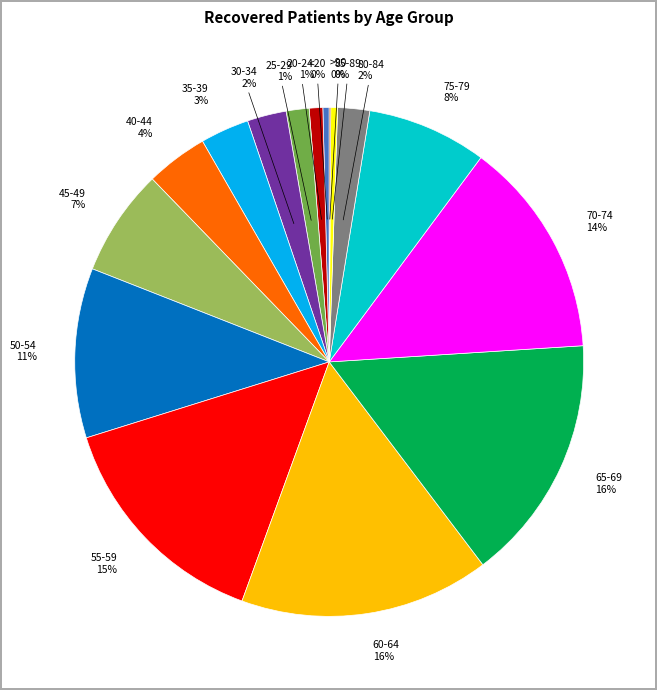

Does any single category account for the majority?

No